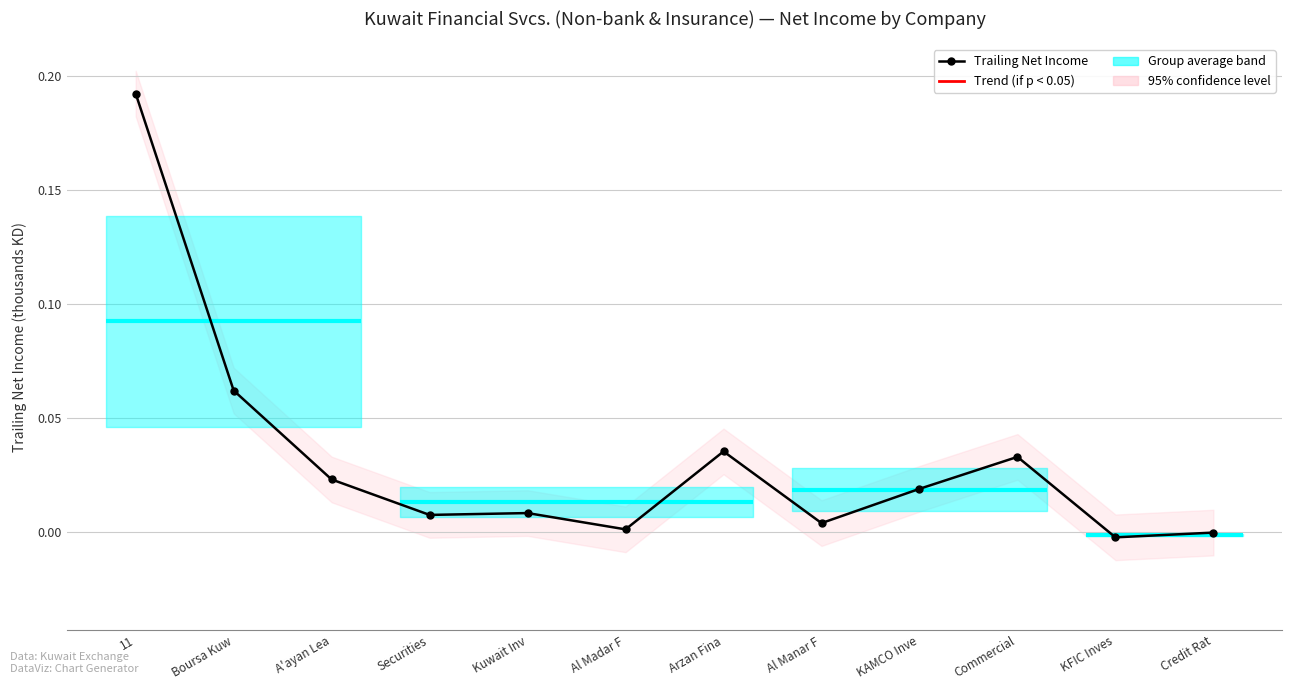

At which label does trailing_net_income (thousand) first exceed 0?

11